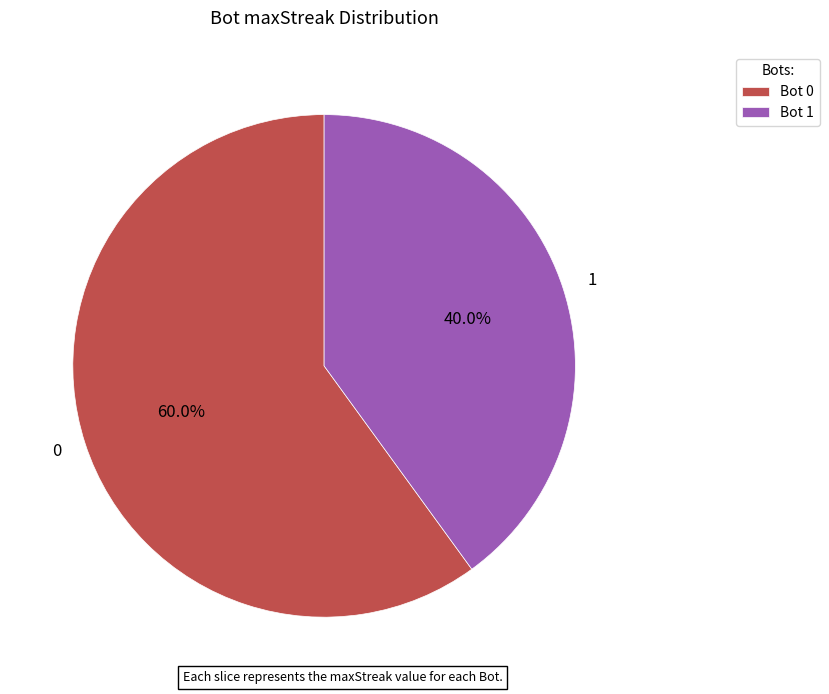

To the nearest percent, what portion does 0 represent?

60%